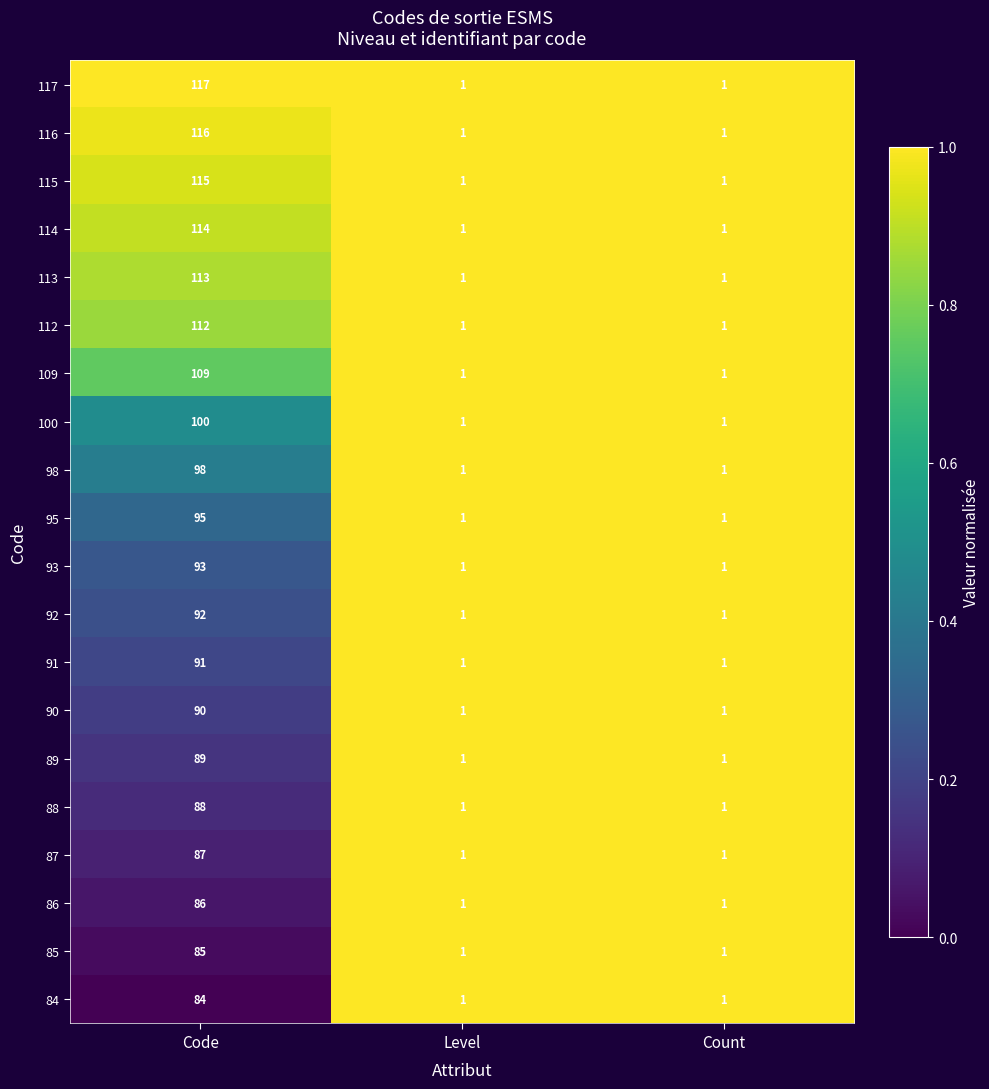

At Code, list the series in order from largest to smallest.

117, 116, 115, 114, 113, 112, 109, 100, 98, 95, 93, 92, 91, 90, 89, 88, 87, 86, 85, 84